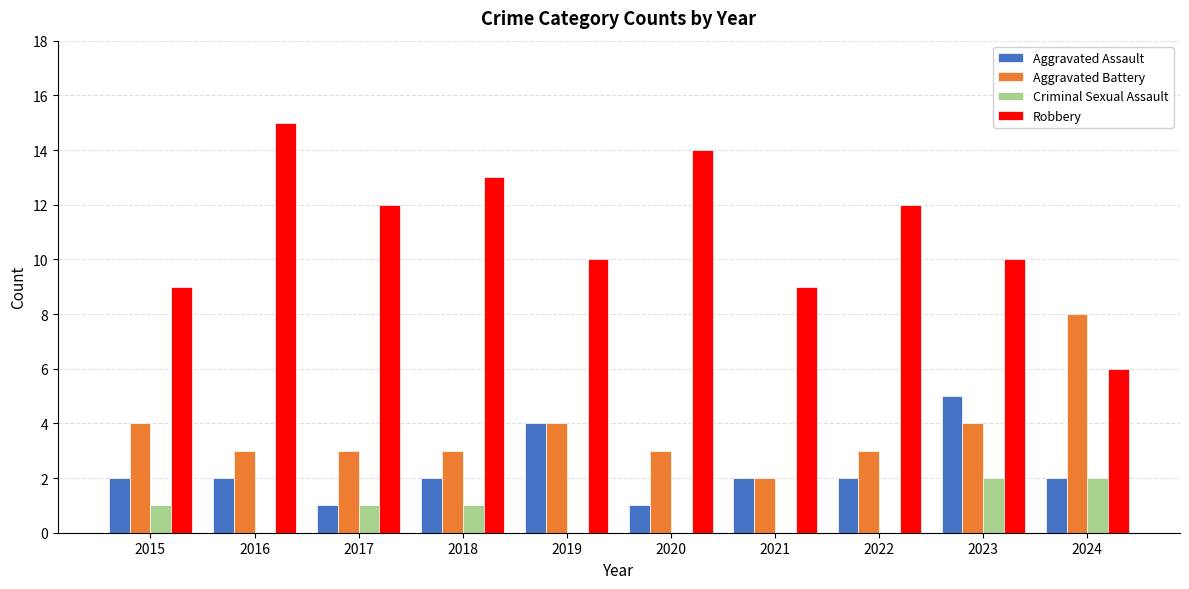

What is the maximum value shown in the chart?

15